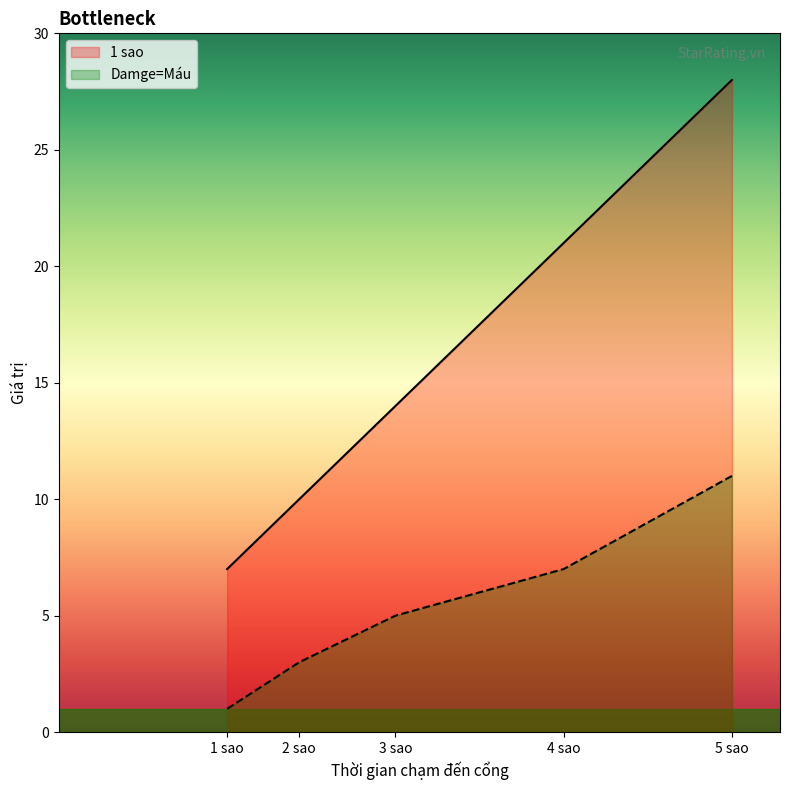

How many values in the 1 sao series exceed 14?

2